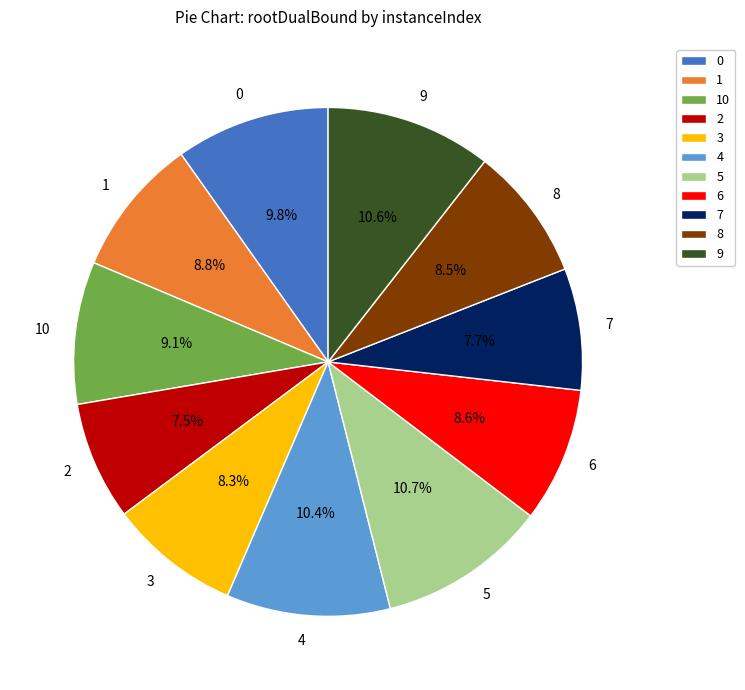

True or false: 5 accounts for 11% of the total.

True